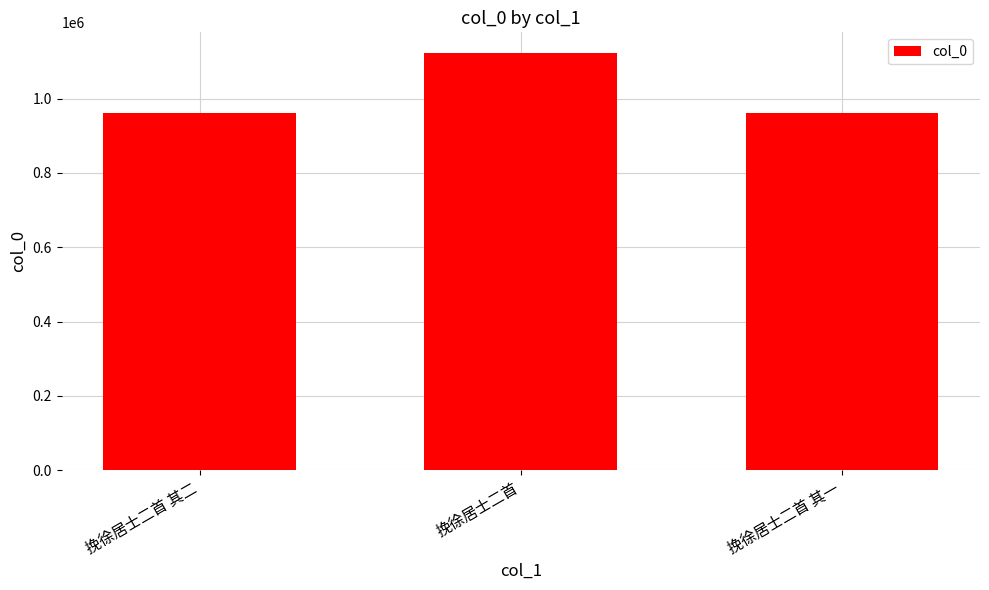

Which label corresponds to the largest value in the chart?

挽徐居士二首